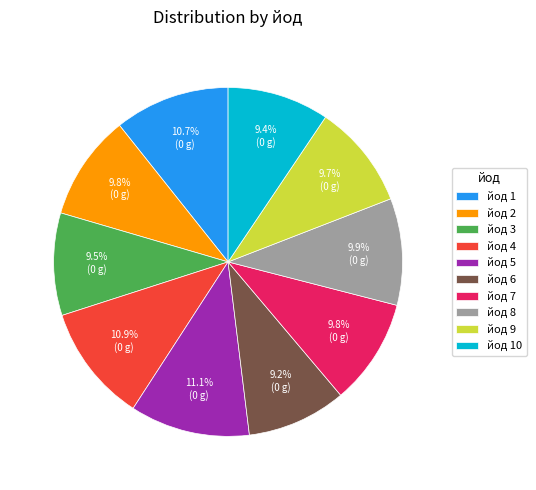

Do йод 6 and йод 4 together represent more than half of the pie?

No